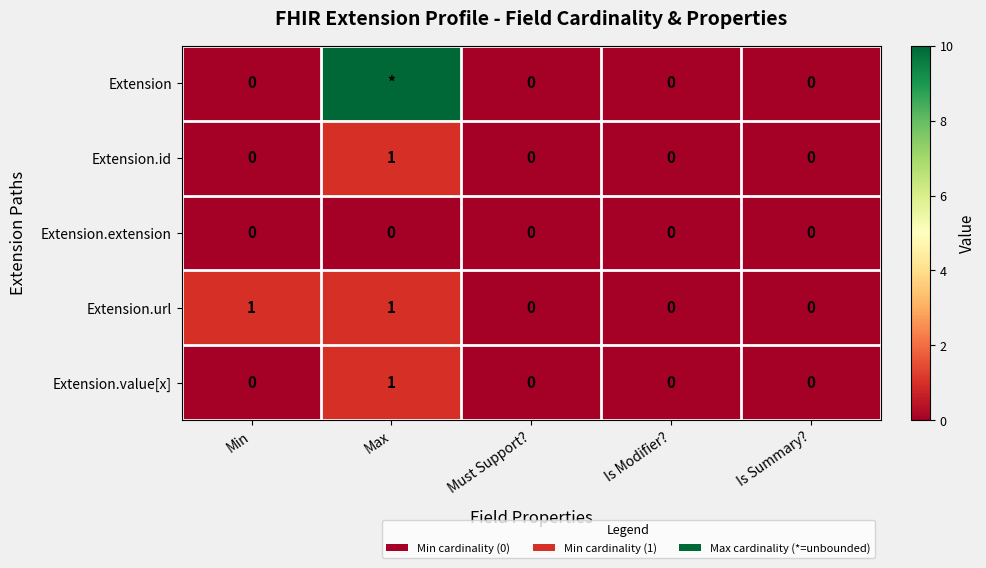

Which series changed the most between Min and Must Support??

Extension.url